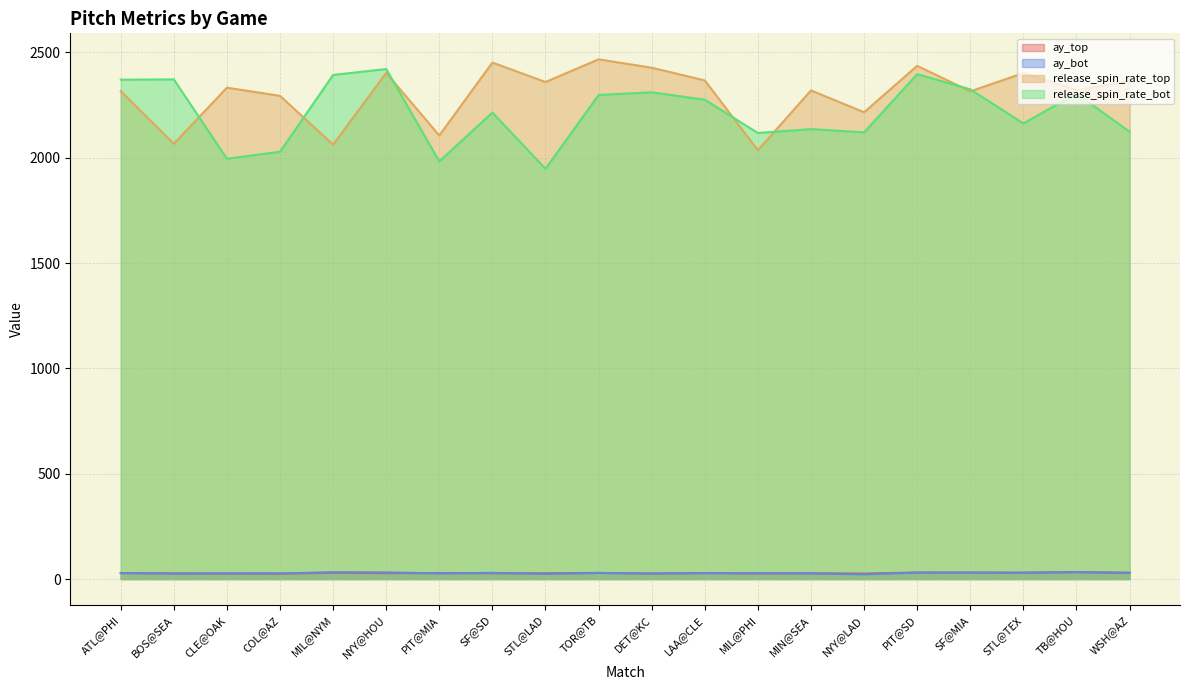

True or false: release_spin_rate_top and release_spin_rate_bot intersect in this chart.

True